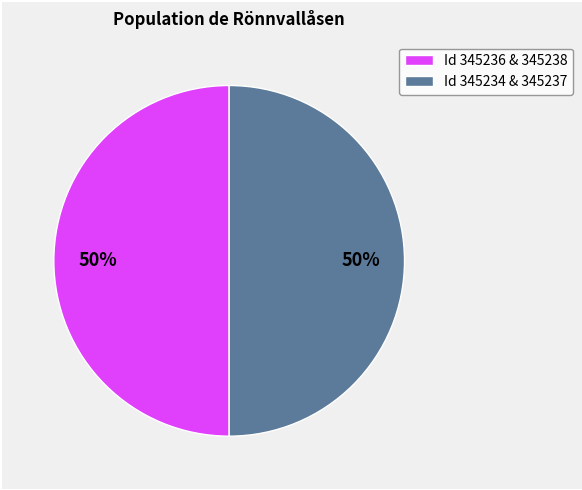

What is the ratio of the value at Id 345236 & 345238 to the value at Id 345234 & 345237?

1.0